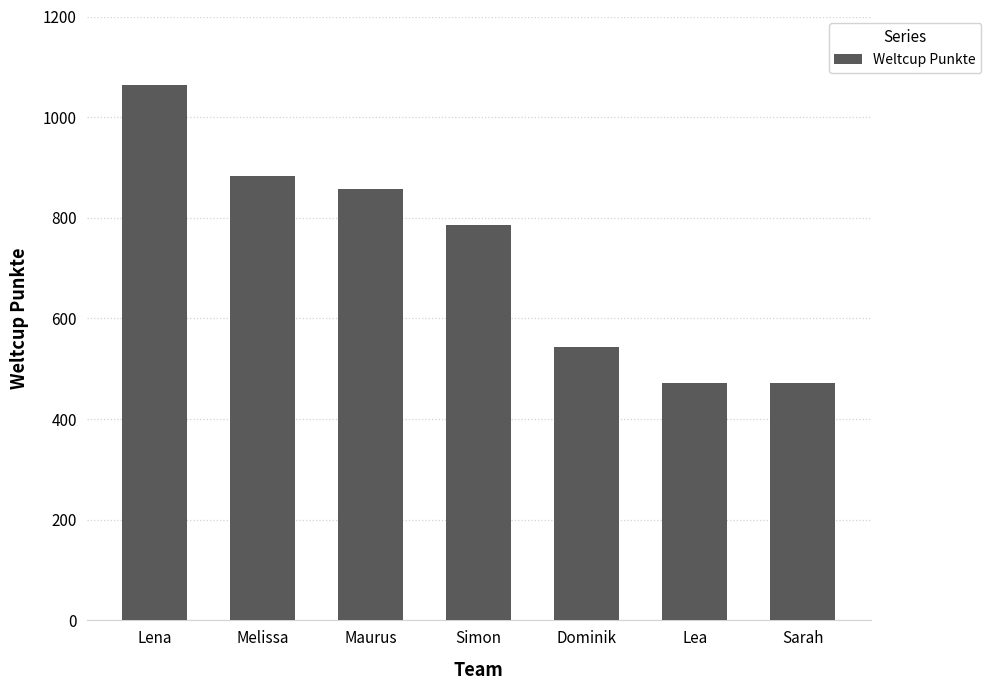

Which has a higher value, Dominik or Simon?

Simon